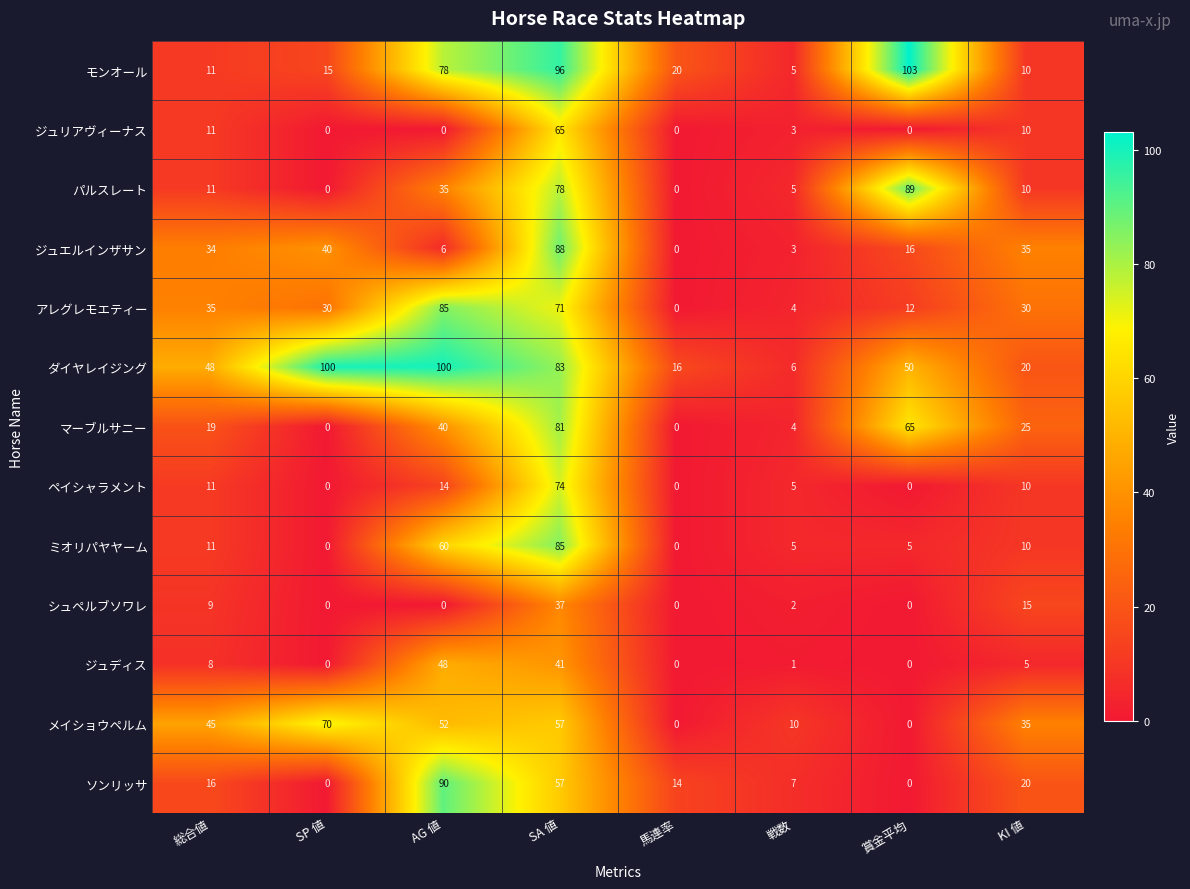

At how many categories does at least one series exceed 93?

4